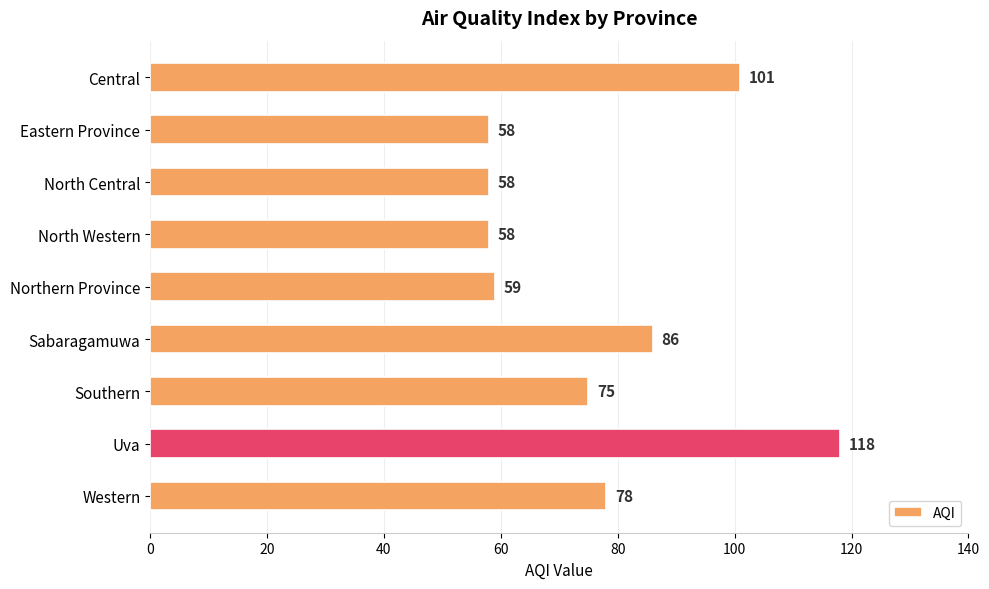

Is it true that the value at Uva is 118?

True